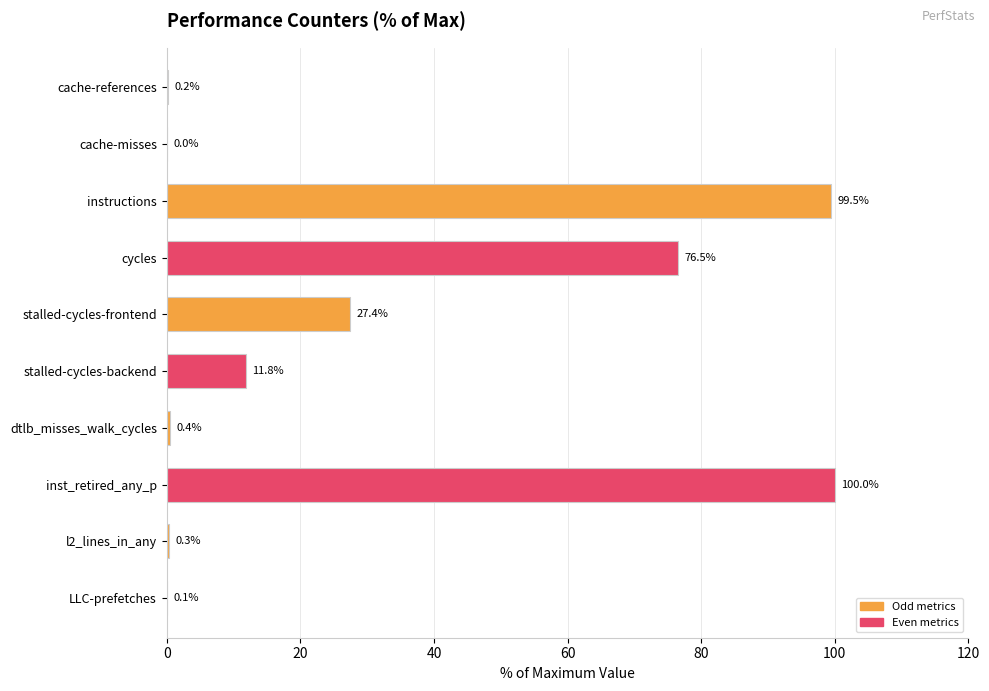

Which category has the highest value across all series?

inst_retired_any_p